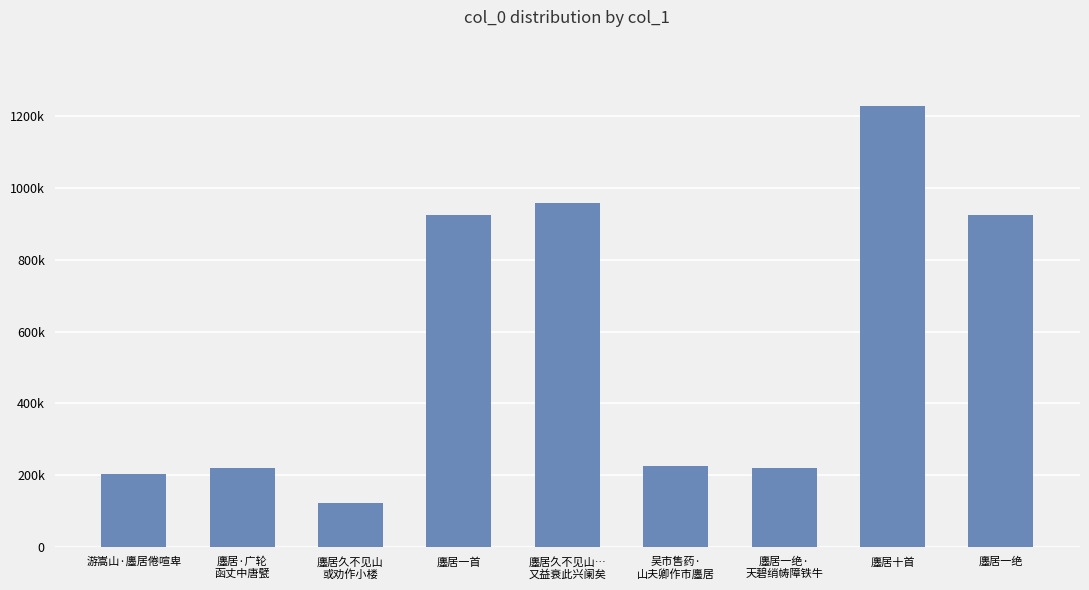

Does the chart contain any negative values?

No